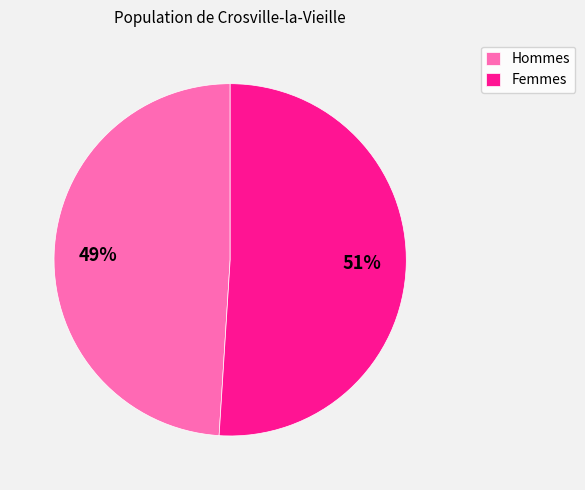

To the nearest percent, what is the average slice percentage?

50%